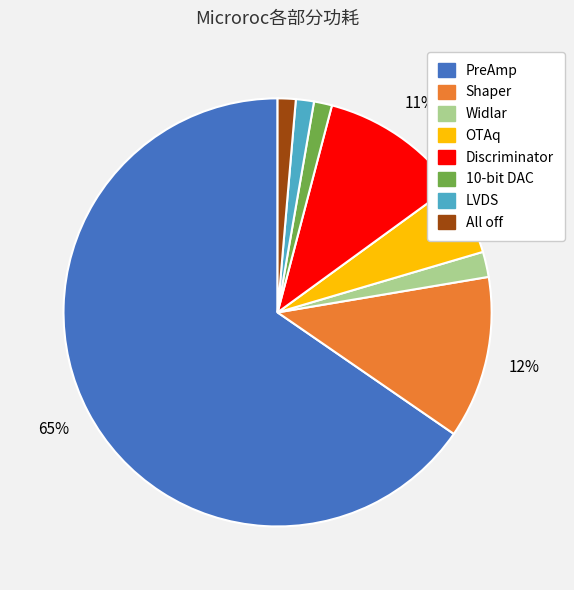

Combined, do OTAq and 10-bit DAC account for over 50%?

No